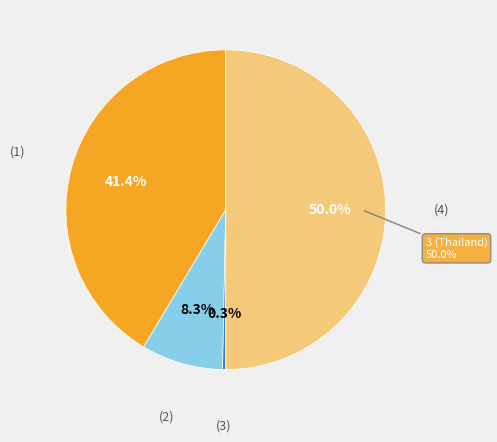

To the nearest percent, what percentage of the pie is Infraset Public Company Limited?

41%